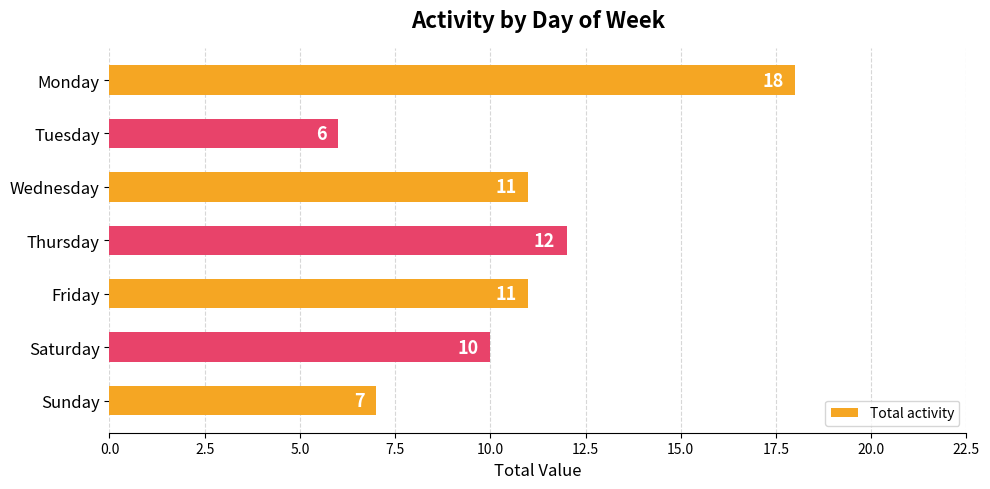

What is the minimum value shown in the chart?

6